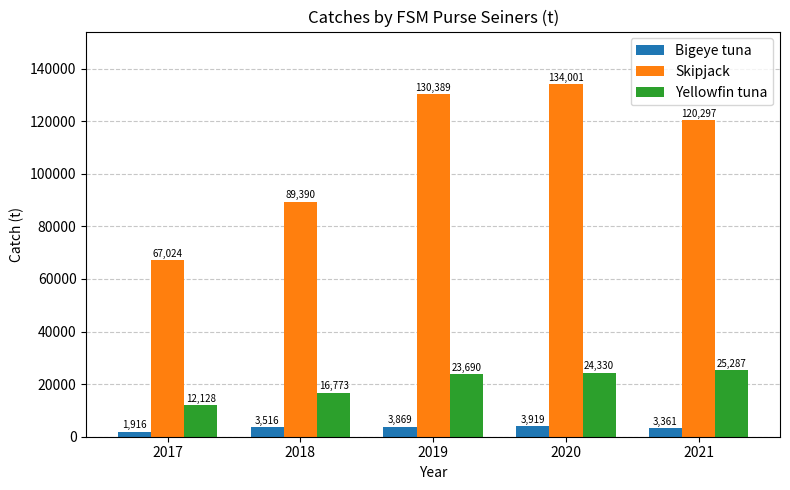

At how many categories does at least one series exceed 23093?

5